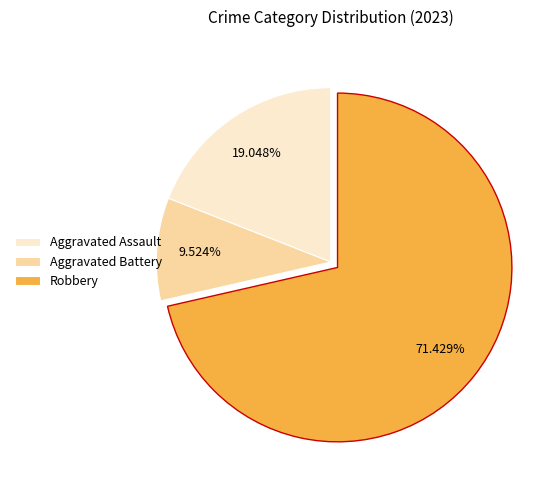

Is the sum of Aggravated Assault and Robbery greater than half?

Yes